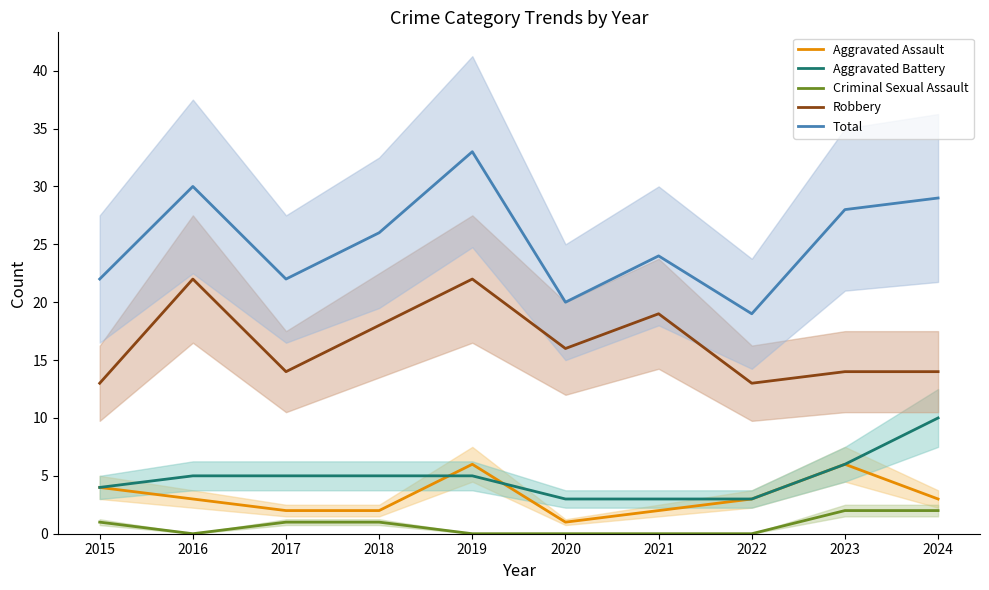

What value does the Aggravated Battery series have at 2021?

3